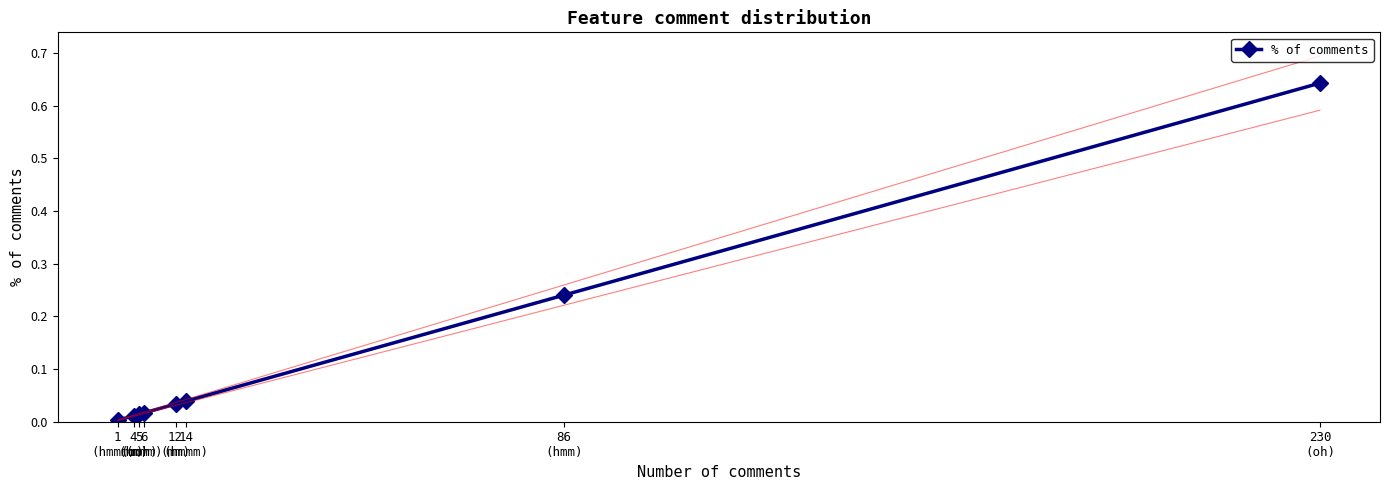

Does the chart have visible grid lines?

No